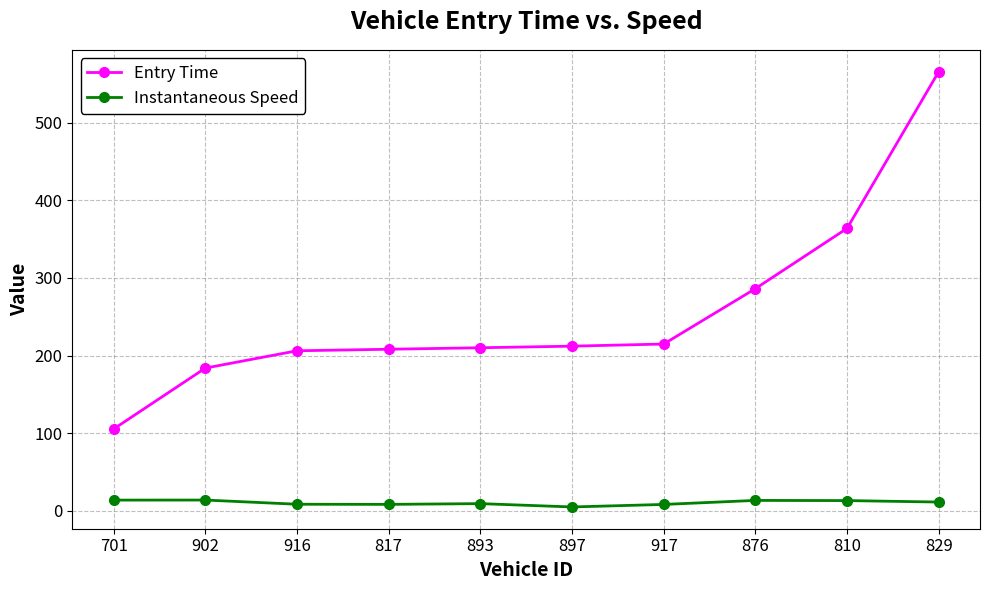

True or false: Instantaneous Speed has more than 0 interior local peaks.

True